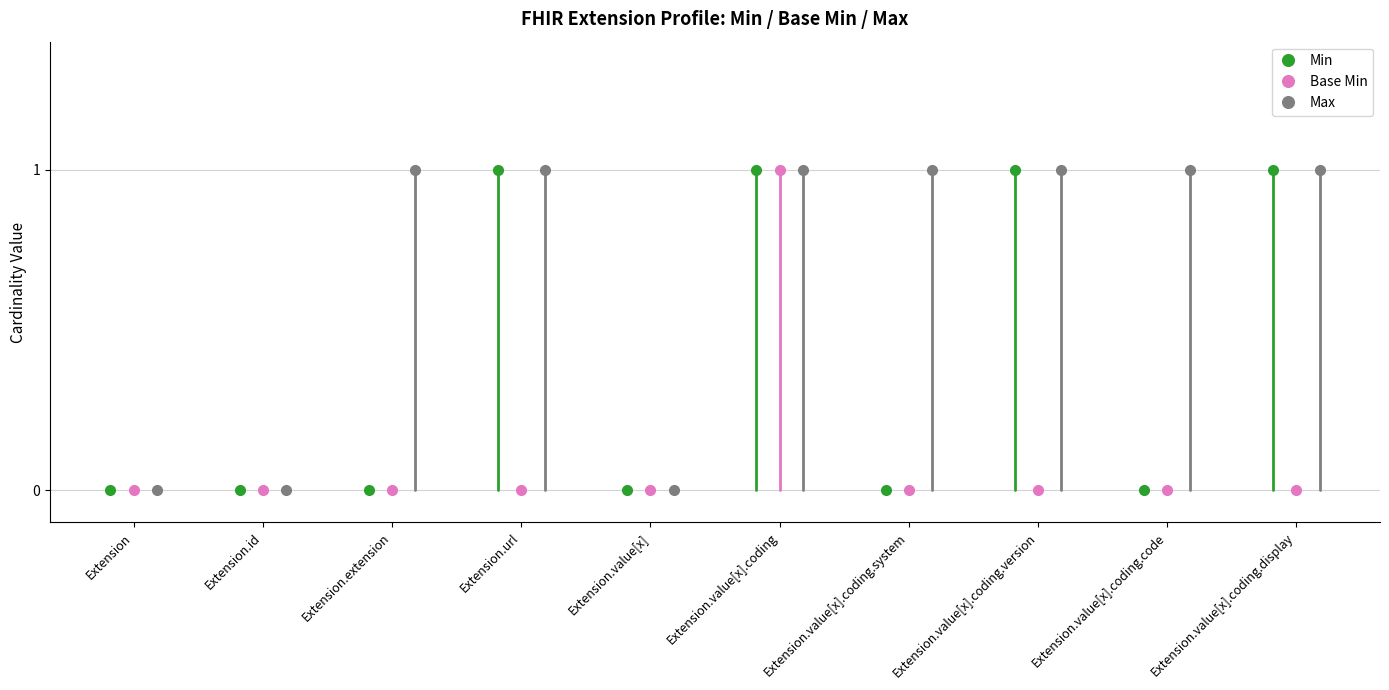

Is it true that Base Min equals 0 at Extension?

True